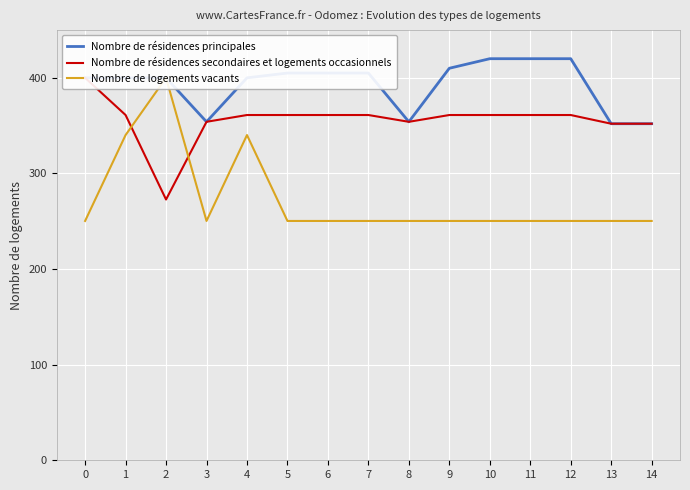

Is it true that Nombre de résidences principales equals 83.2 at 8?

False